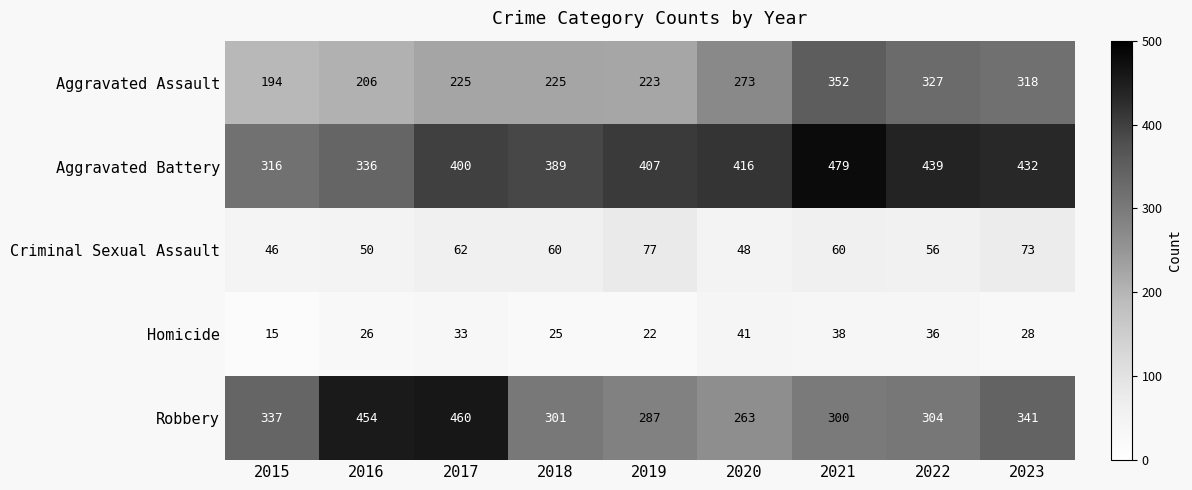

What is the average value of the Homicide series?

29